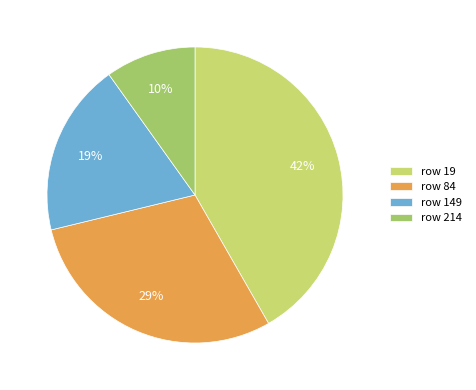

Rank the categories by value from highest to lowest.

row 19, row 84, row 149, row 214